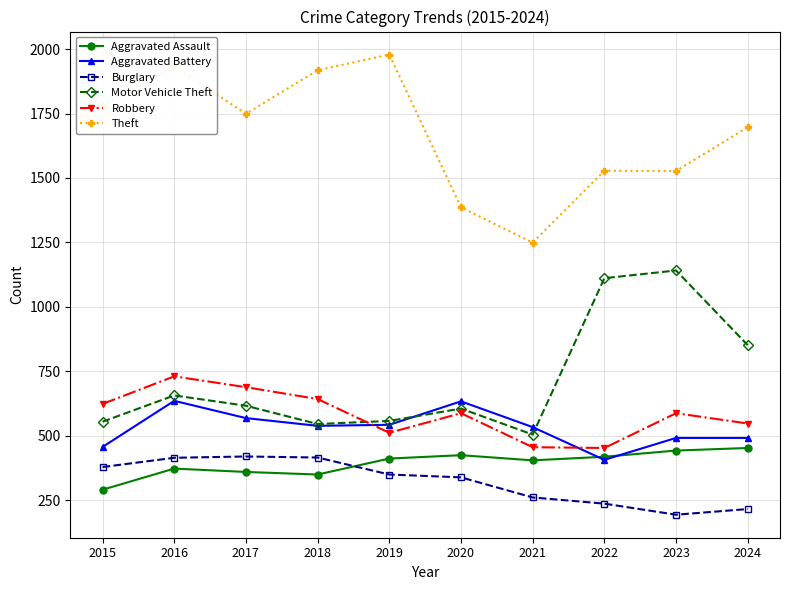

How many lines are shown in the chart?

6